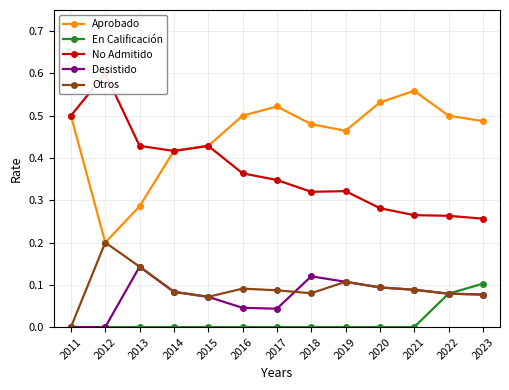

Rank the categories by No Admitido value from highest to lowest.

2012, 2011, 2013, 2015, 2014, 2016, 2017, 2019, 2018, 2020, 2021, 2022, 2023